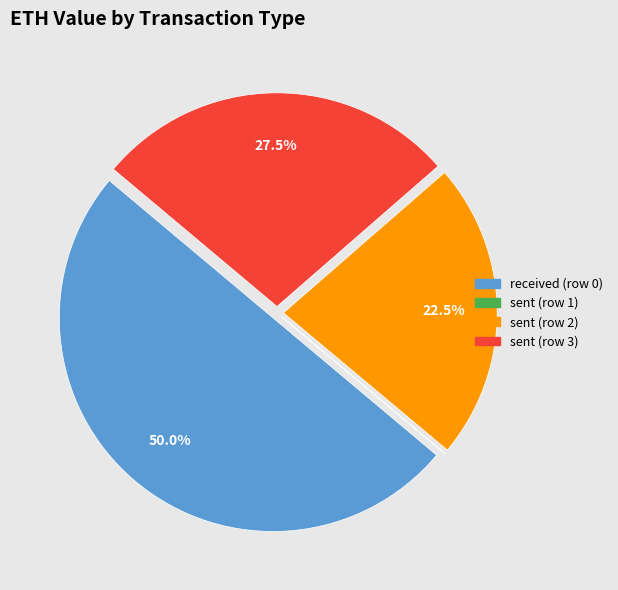

What portion of the pie excludes sent (row 2)?

77.5%